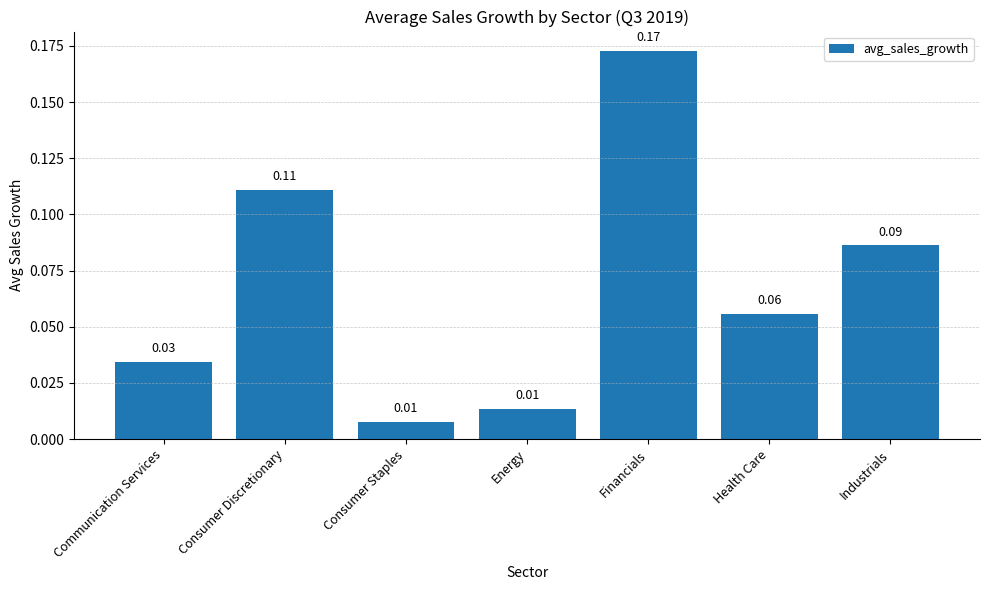

Between Health Care and Industrials, which is larger?

Industrials